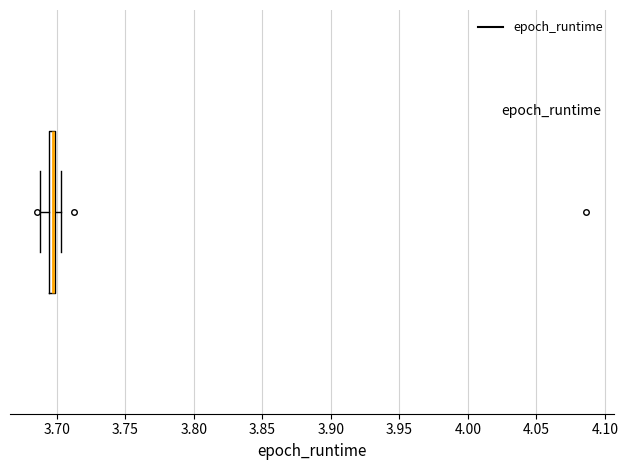

Where is the right edge of the box on the x-axis? The values are not printed on the chart, so give them approximately, as read against the axis.

3.700